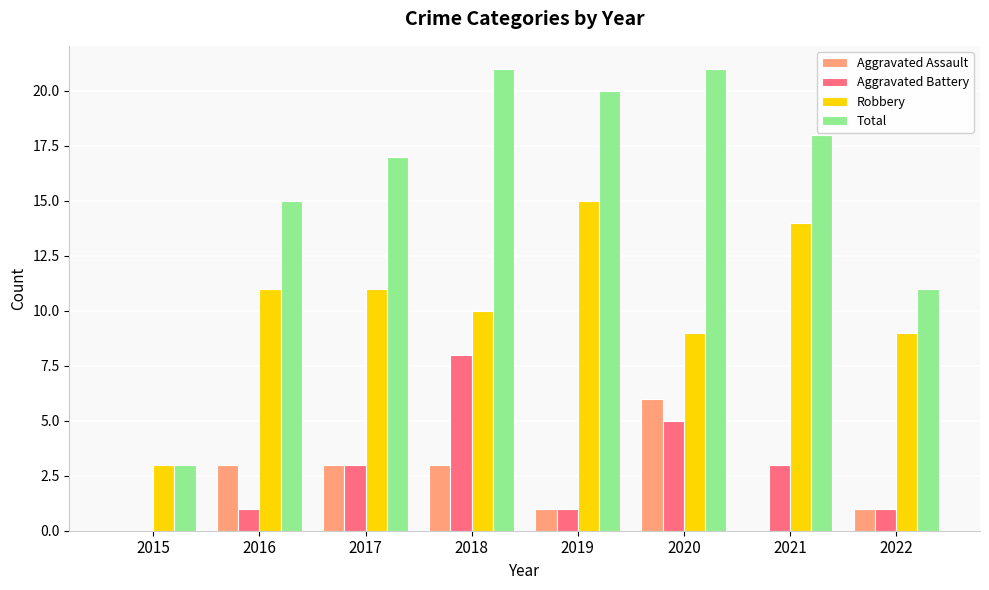

The Aggravated Battery series shows 12 at 2018. True or false?

False